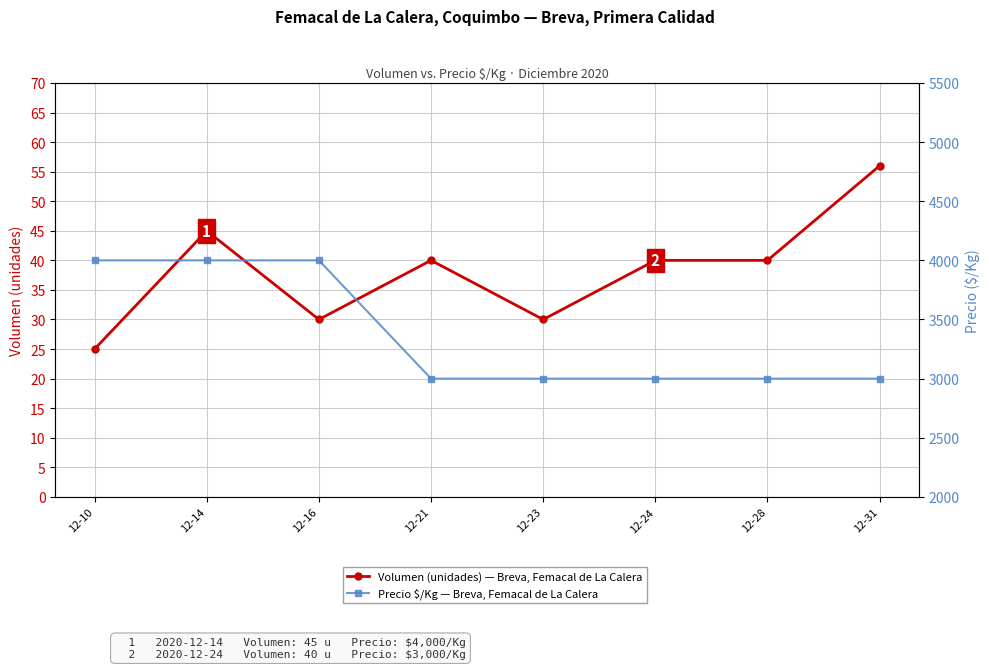

At how many categories does at least one series exceed 2140?

8